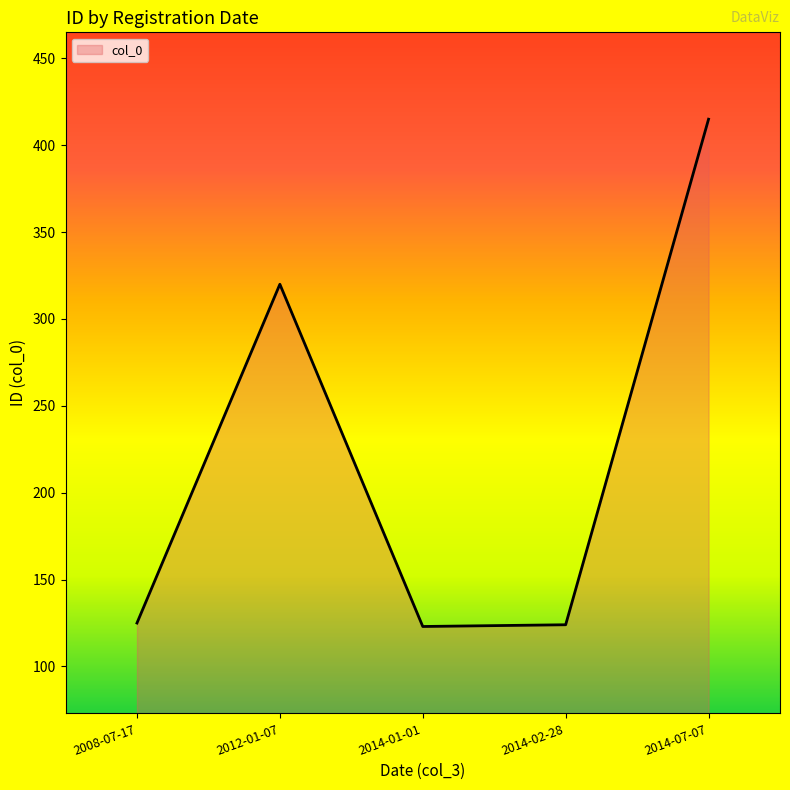

Where is the data nearest to the value 269?

2012-01-07